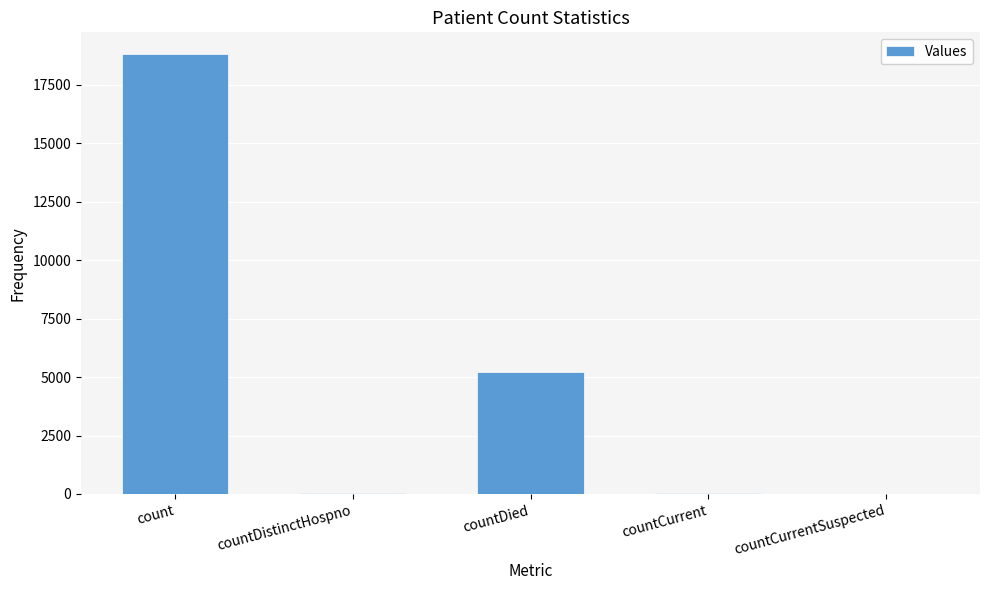

Which has a higher value, countDied or count?

count